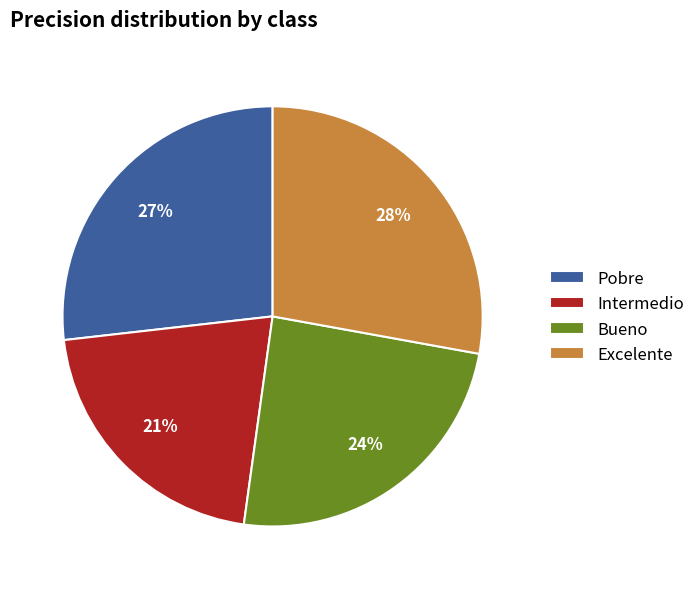

Is there any slice that represents more than half of the pie?

No